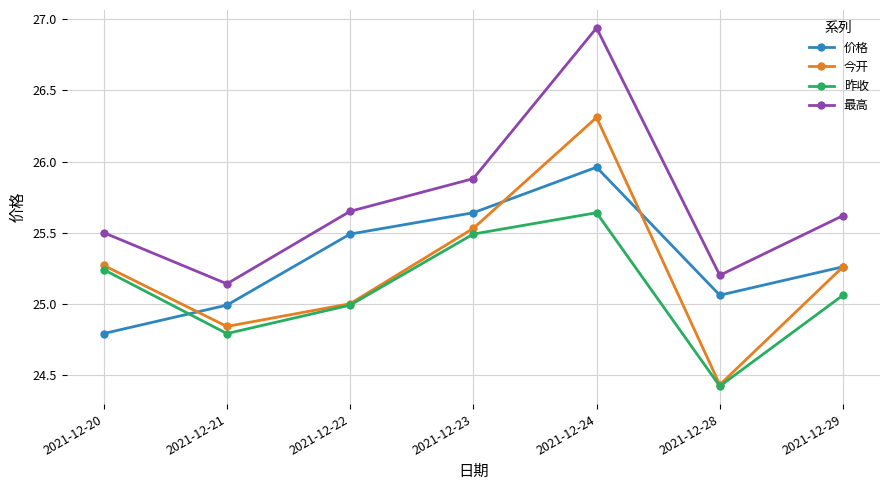

At 2021-12-21, list the series in order from largest to smallest.

最高, 价格, 今开, 昨收